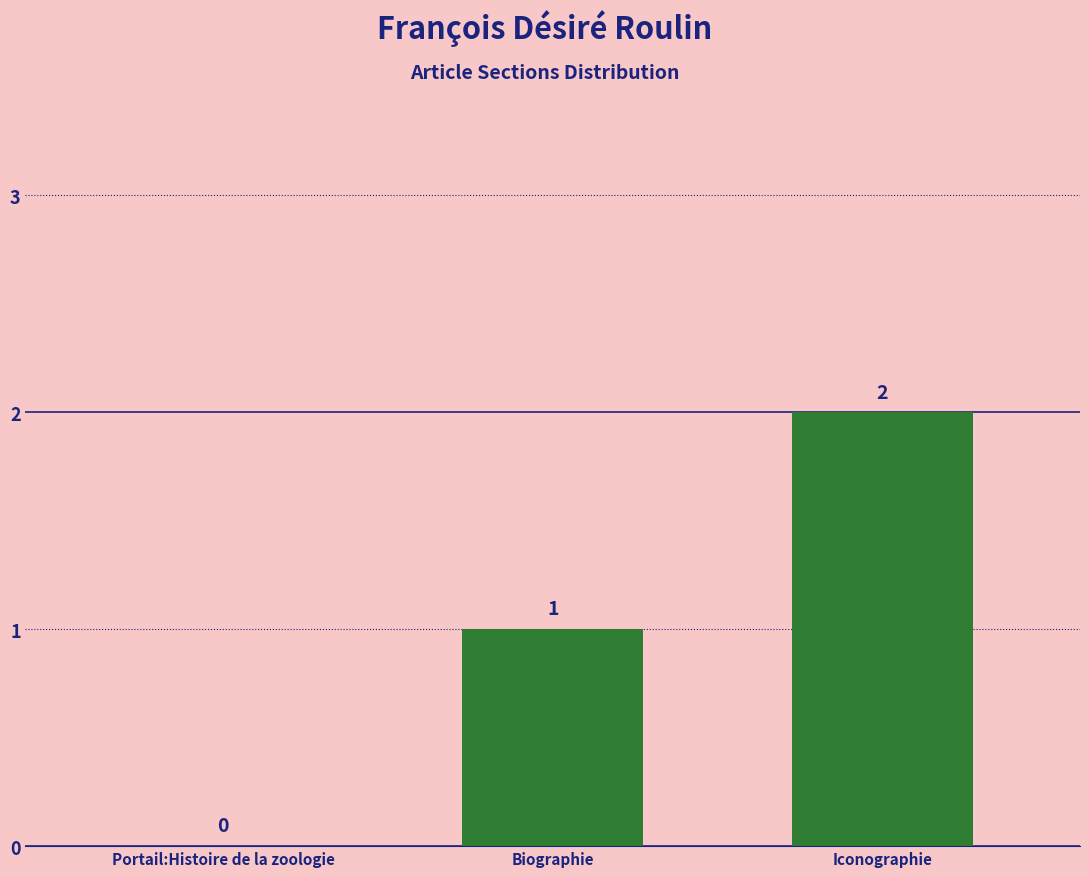

Which category has the highest value across all series?

Iconographie